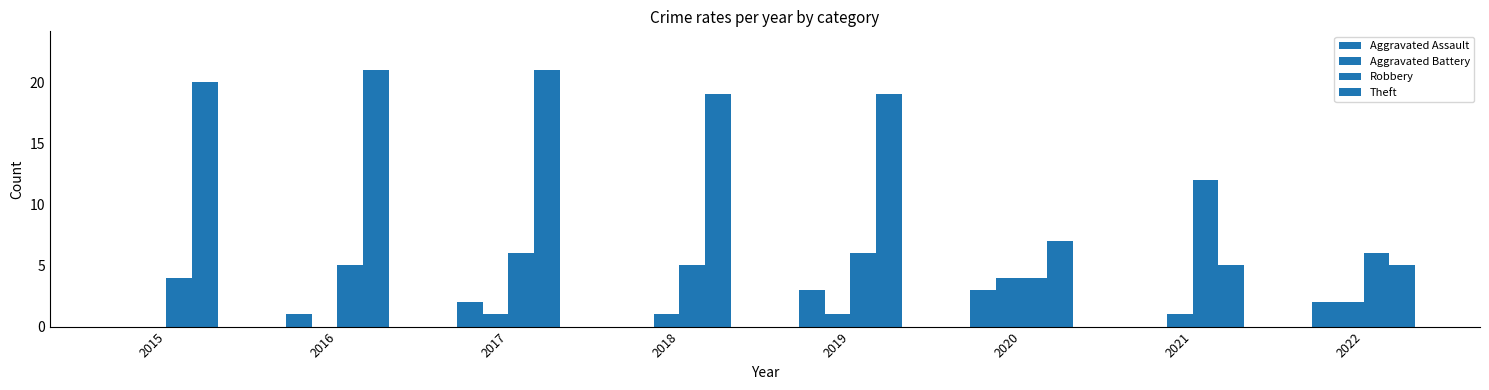

How many groups of bars are there?

8